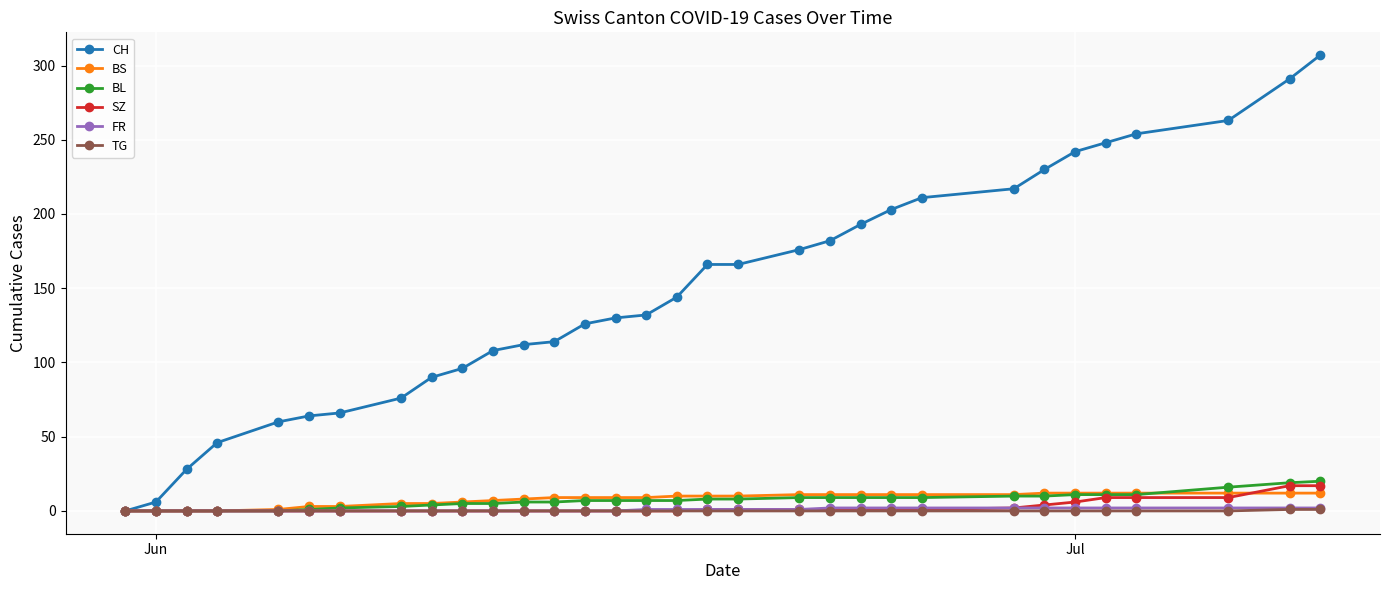

What is the average value of the FR series?

1